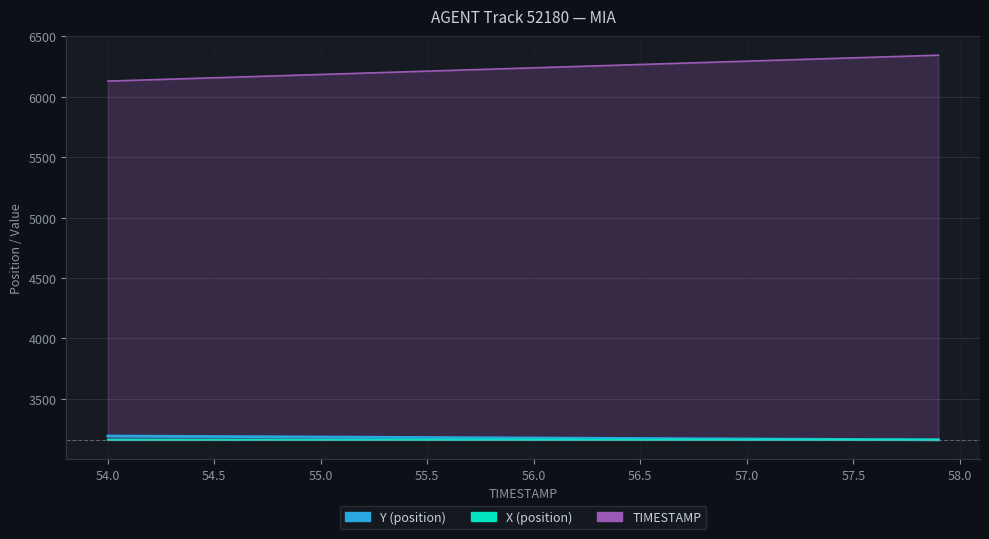

Which category has the lowest value in the Y series?

57.9